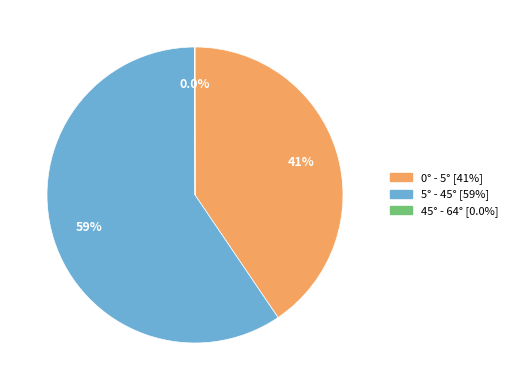

To the nearest percent, what portion does 5° - 45° represent?

59%